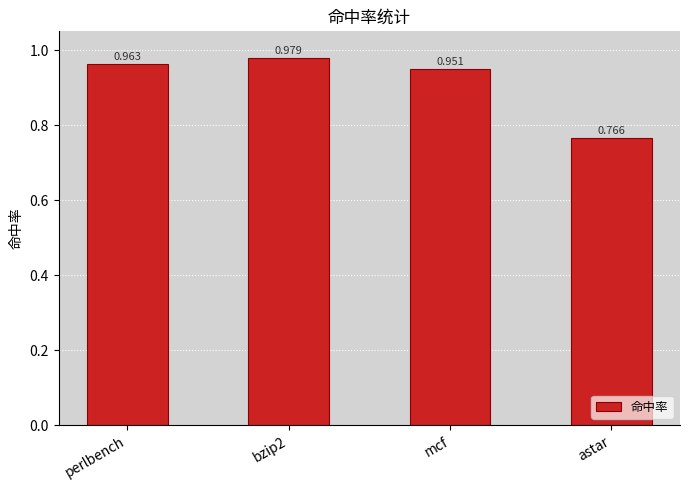

Between bzip2 and perlbench, which is larger?

bzip2